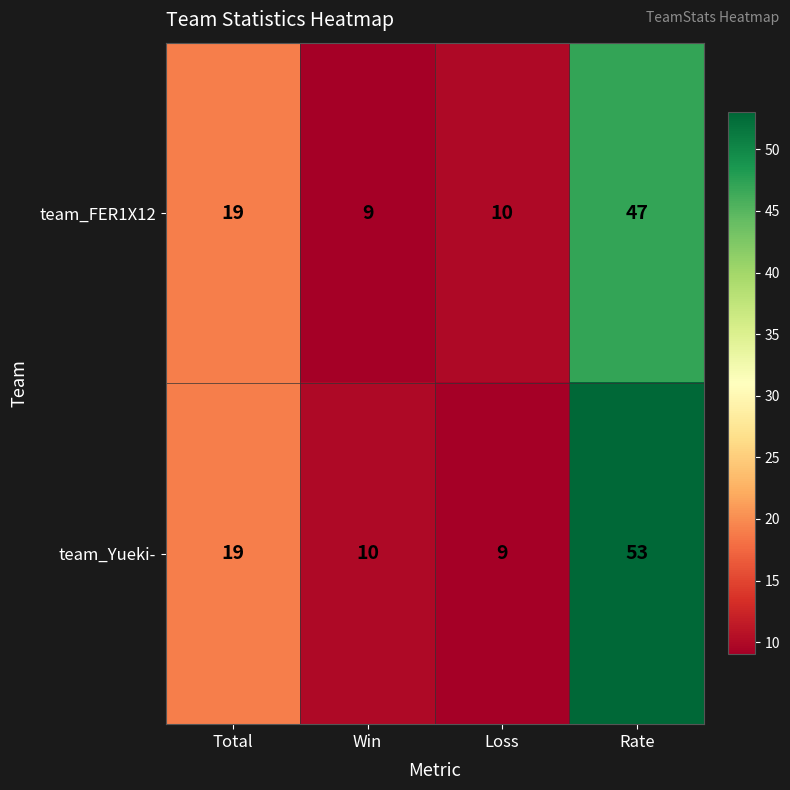

Rank the series by their average value, from lowest to highest.

team_FER1X12, team_Yueki-